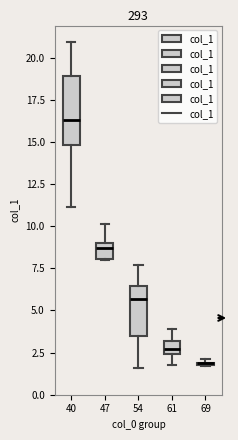

Where is the upper edge of the box at x = 47 on the y-axis? The values are not printed on the chart, so give them approximately, as read against the axis.

9.0